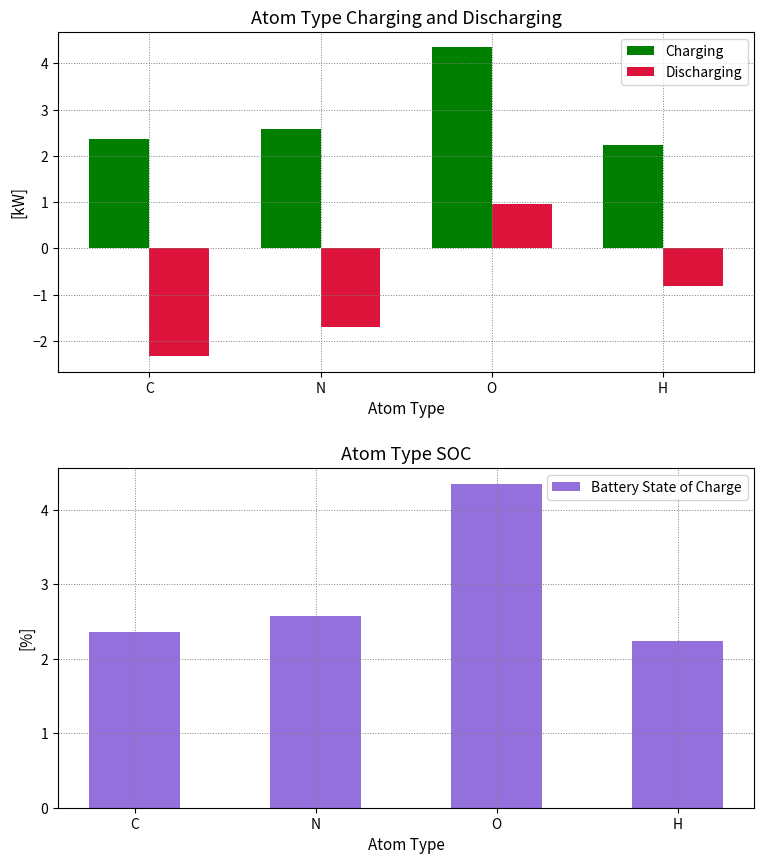

Is it true that Discharging equals -0.8 at C?

False